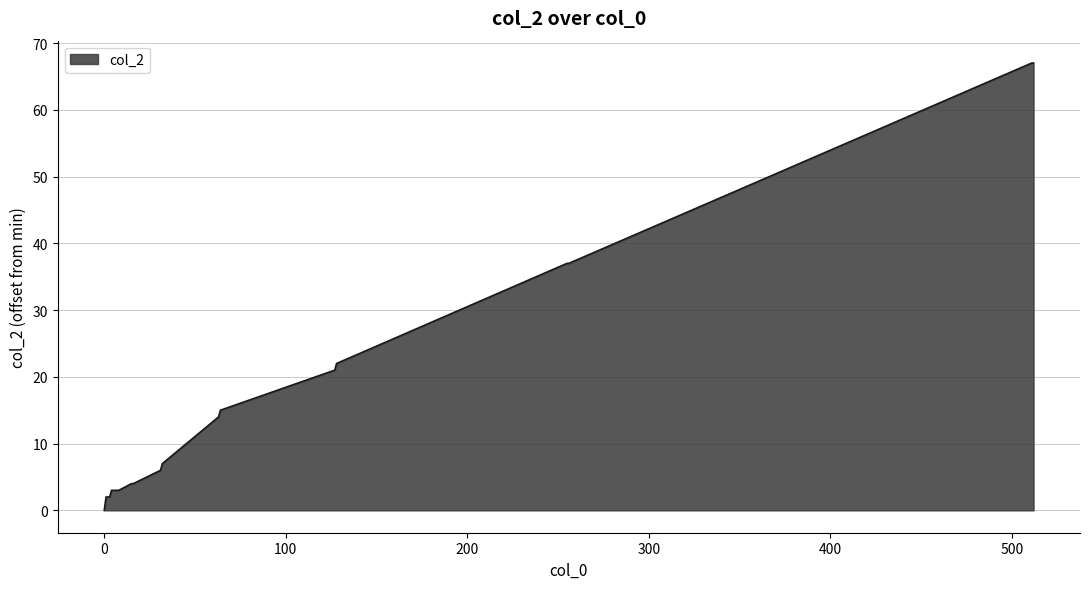

How many lines are shown in the chart?

1